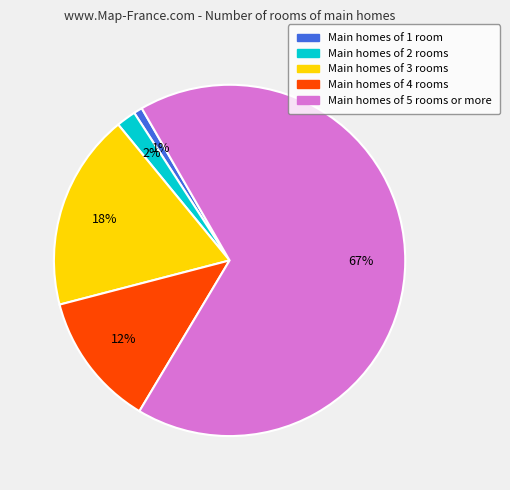

To the nearest percent, what is the combined percentage of Main homes of 2 rooms and Main homes of 1 room?

3%